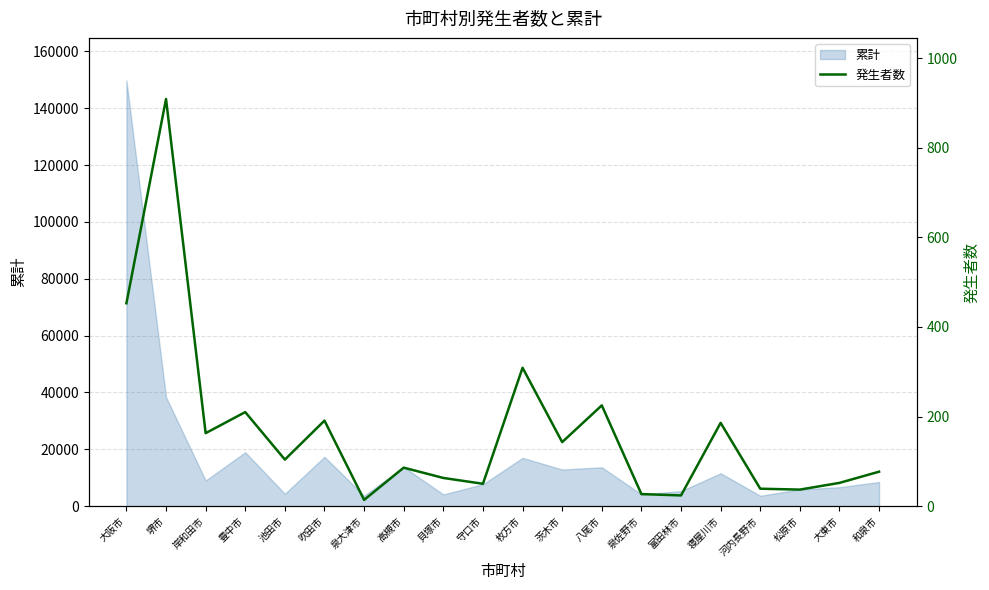

What is the sum of all values?

3362